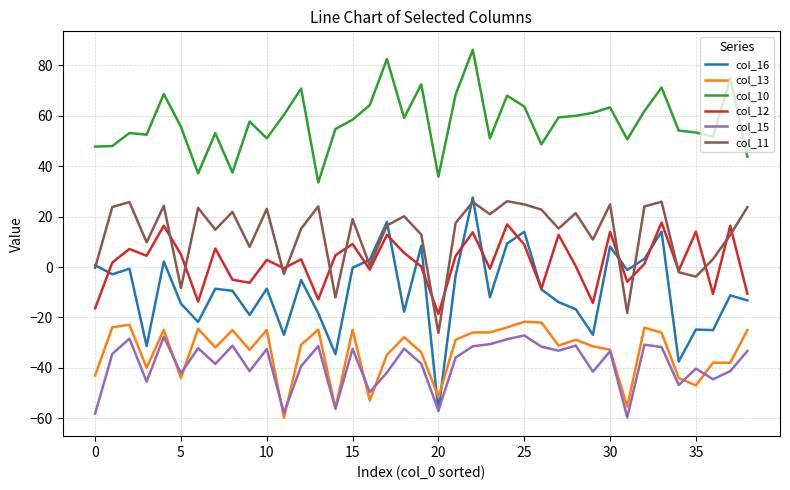

Which series has the largest range (max minus min)?

col_16